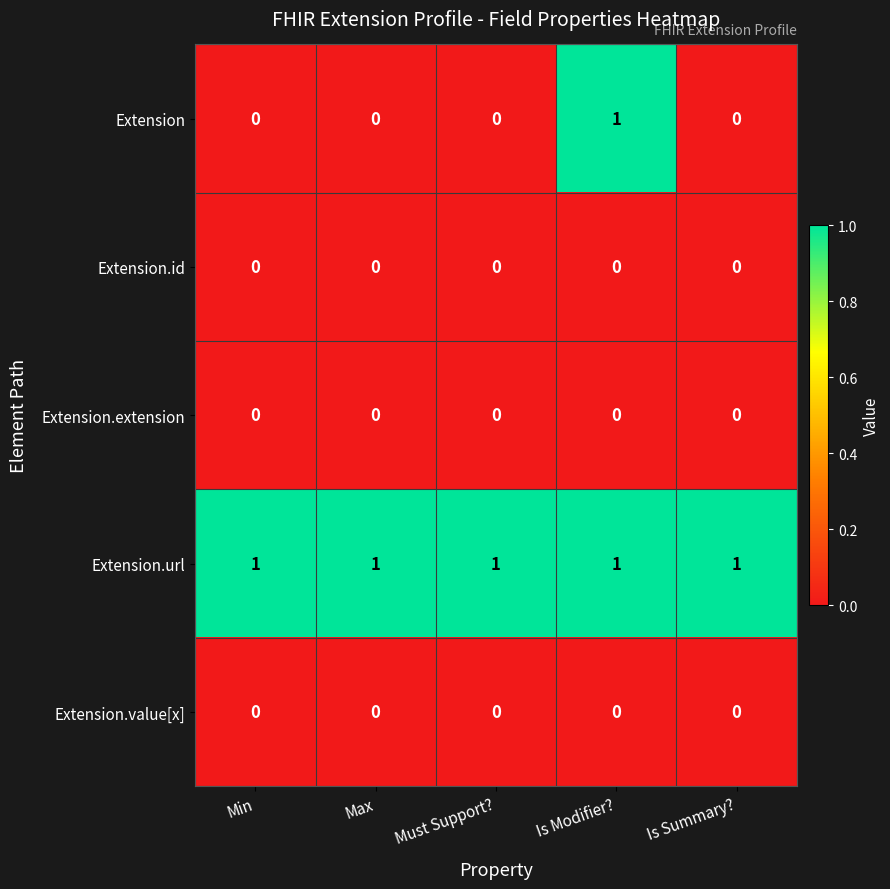

How many distinct data groups are displayed?

5